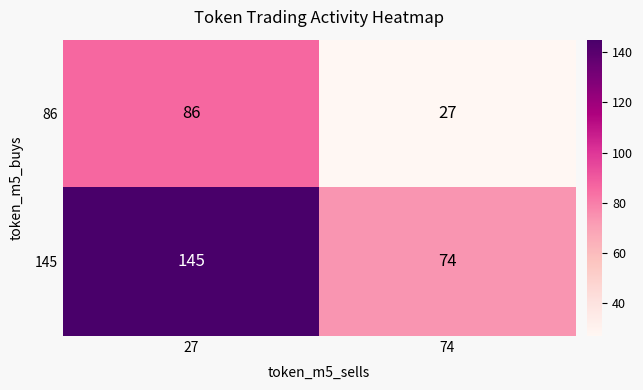

What is the difference between the 86 values at 27 and 74?

59